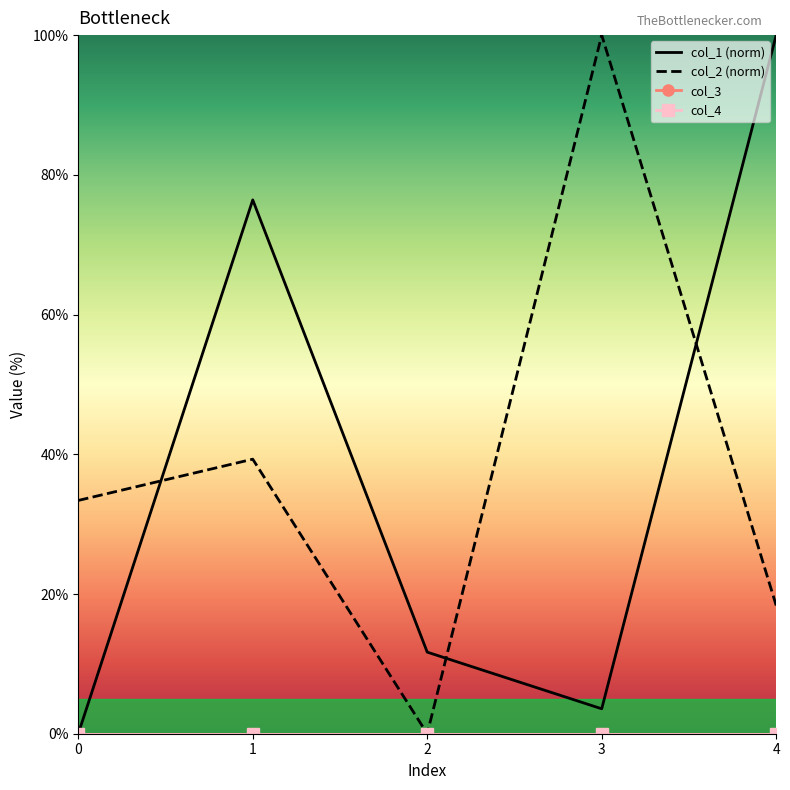

True or false: col_2 (norm) and col_4 intersect in this chart.

False